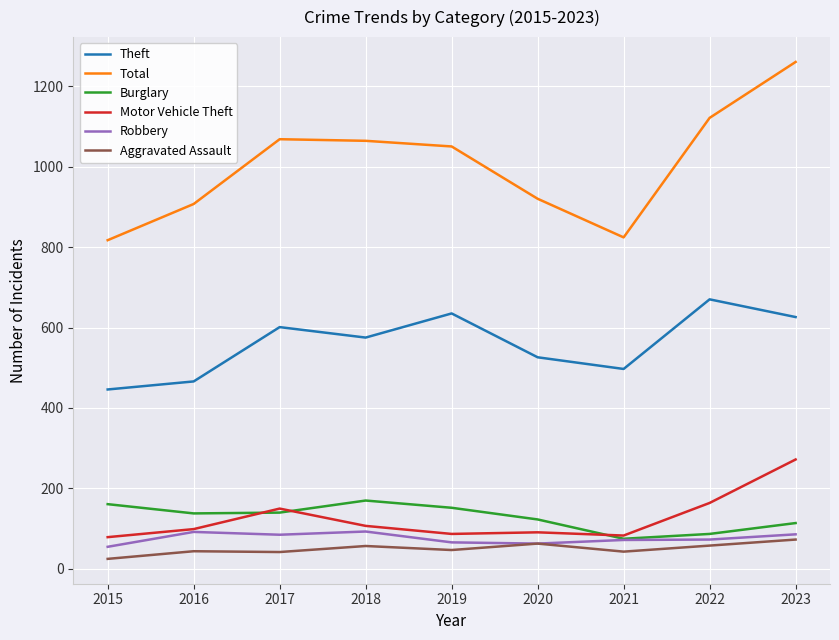

The Motor Vehicle Theft series shows 164 at 2022. True or false?

True